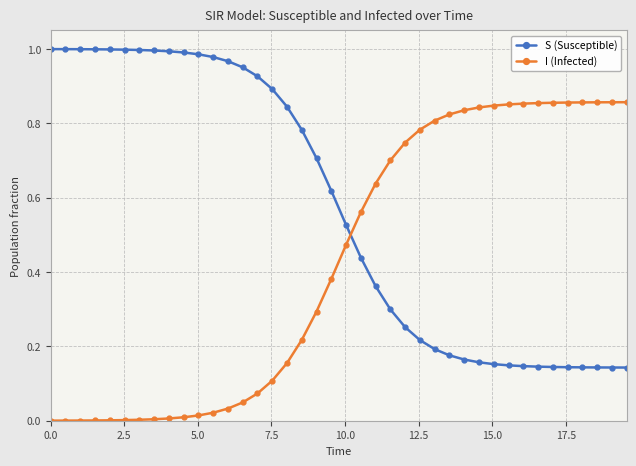

List the series in order of their overall mean, lowest first.

I (Infected), S (Susceptible)